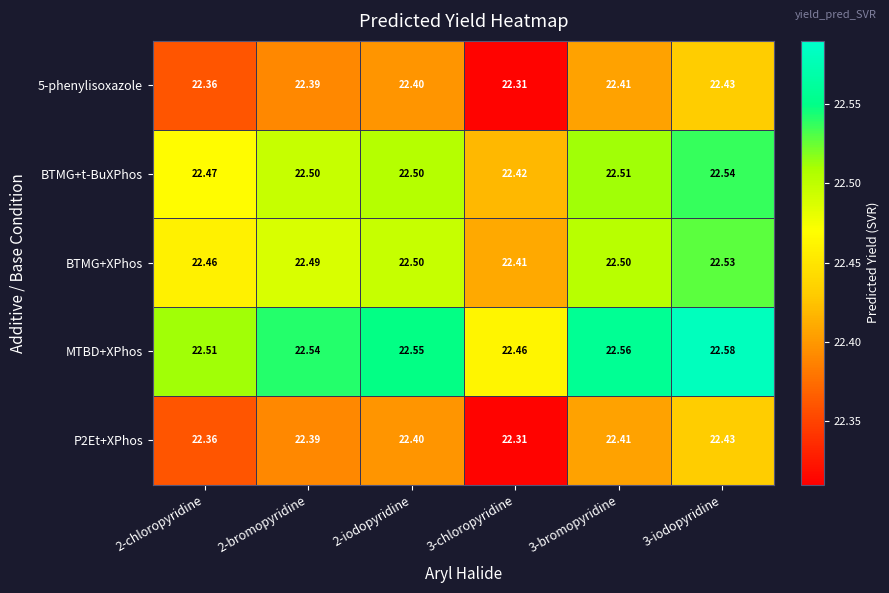

Which label corresponds to the smallest value in the chart?

3-chloropyridine